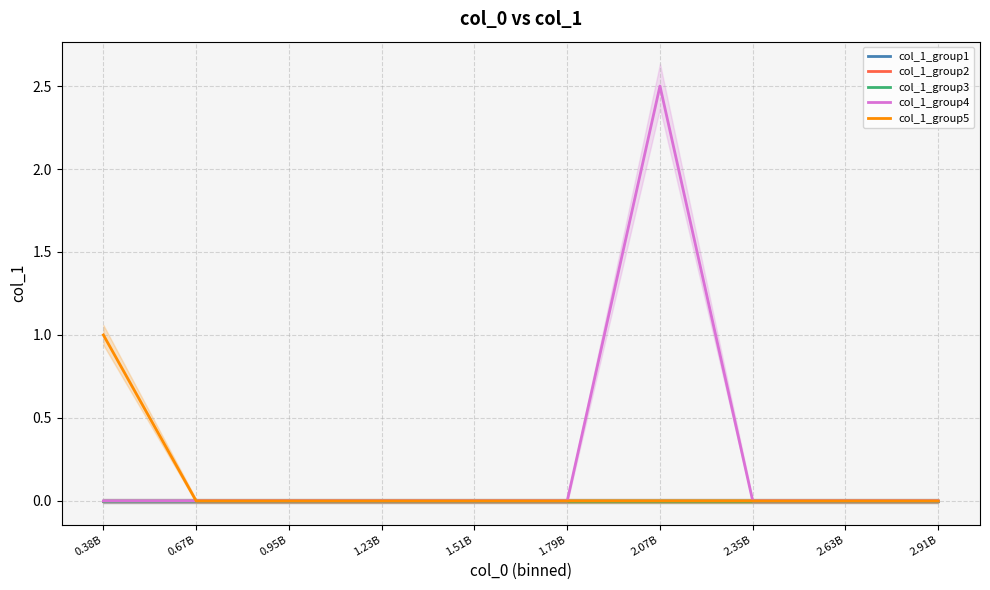

Which series changed the most between 2.07B and 2.35B?

col_1_group4